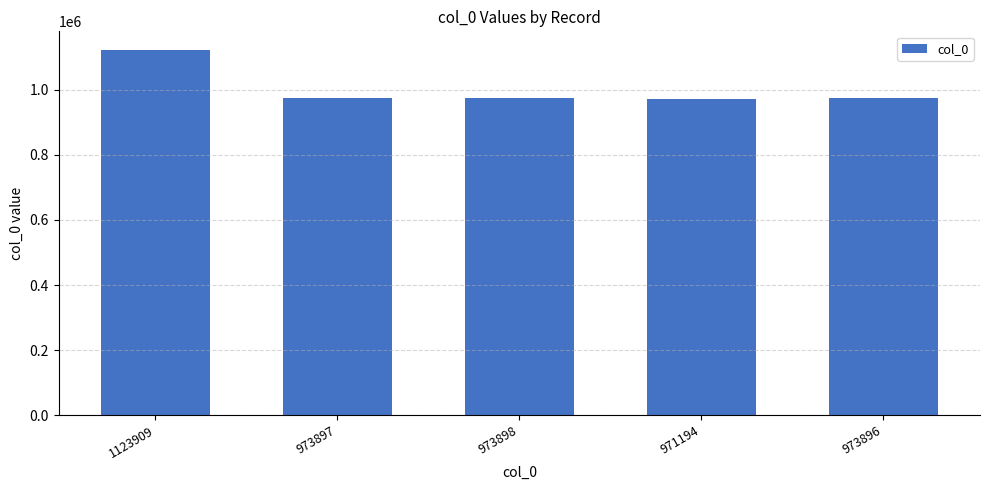

At which category does the chart reach its peak across all series?

1123909